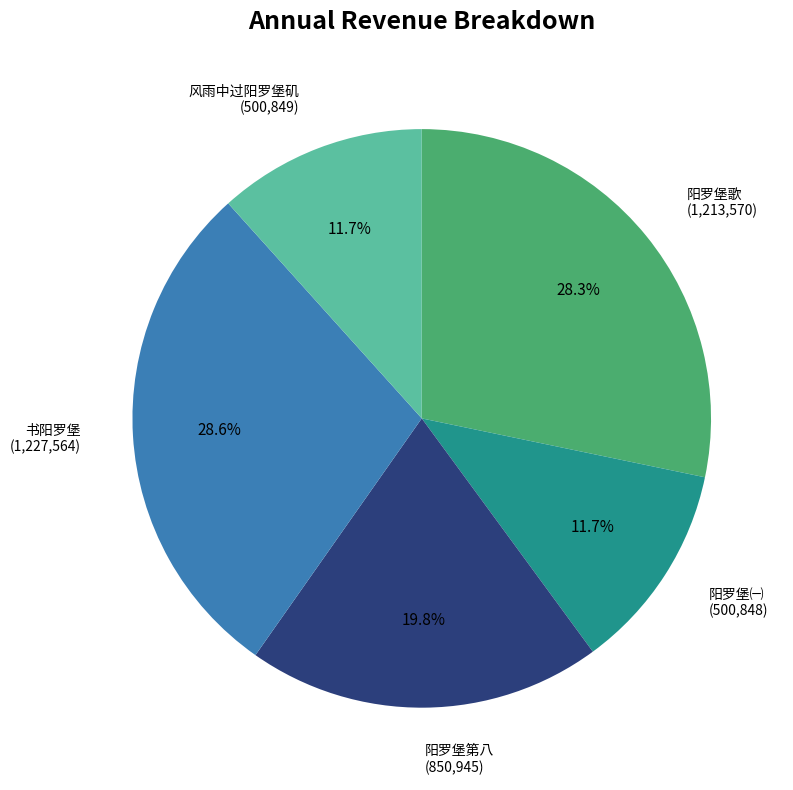

To the nearest percent, what is the difference between the 阳罗堡歌 and 阳罗堡第八 slice percentages?

8%